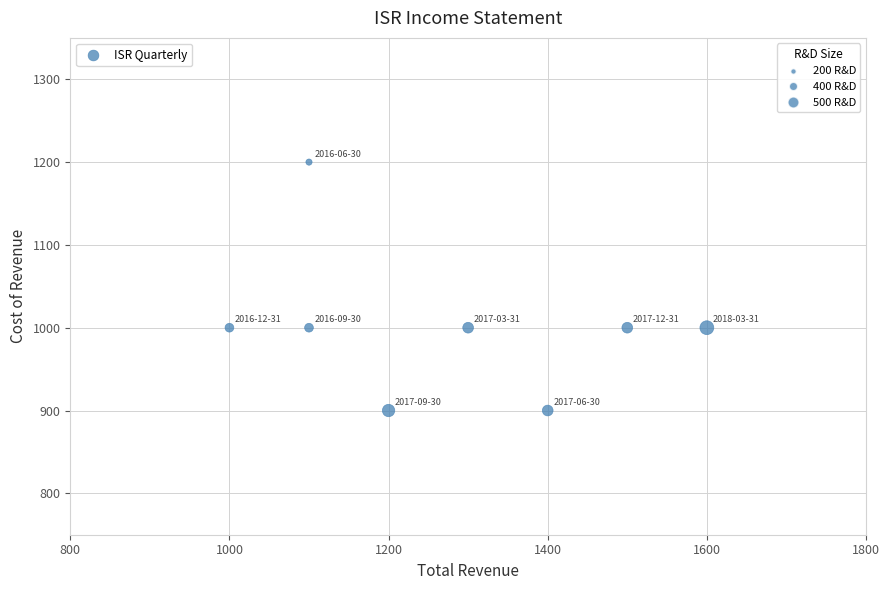

What is the average X value?

1275